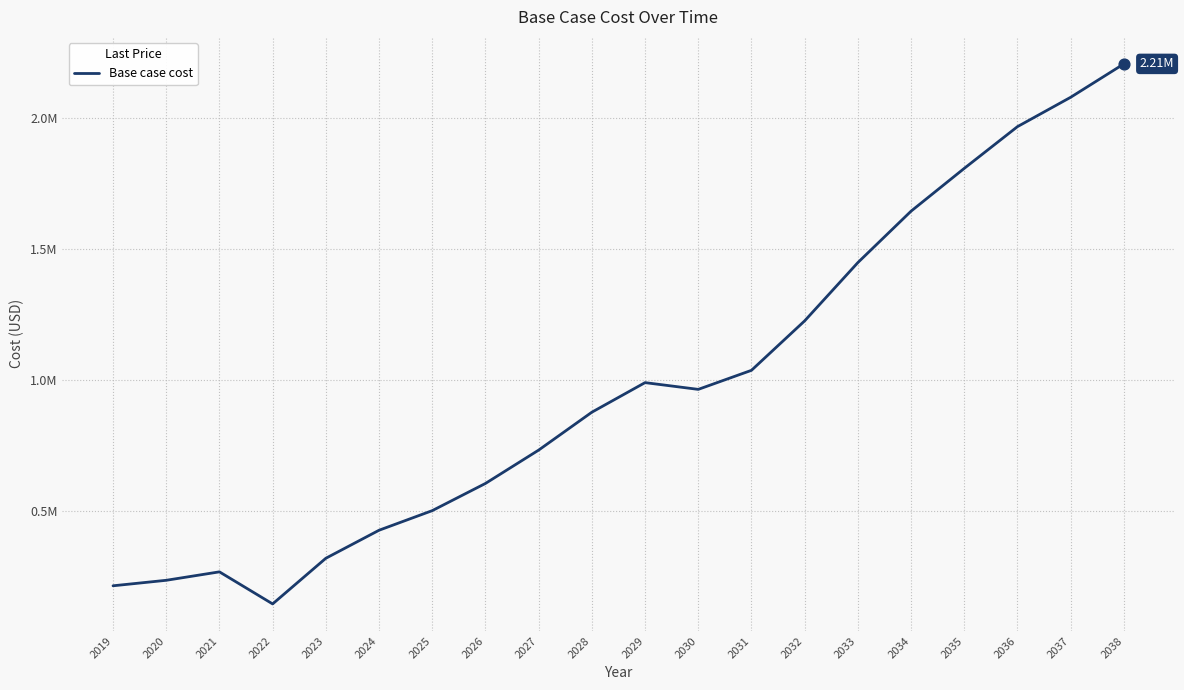

Does the chart have visible grid lines?

Yes